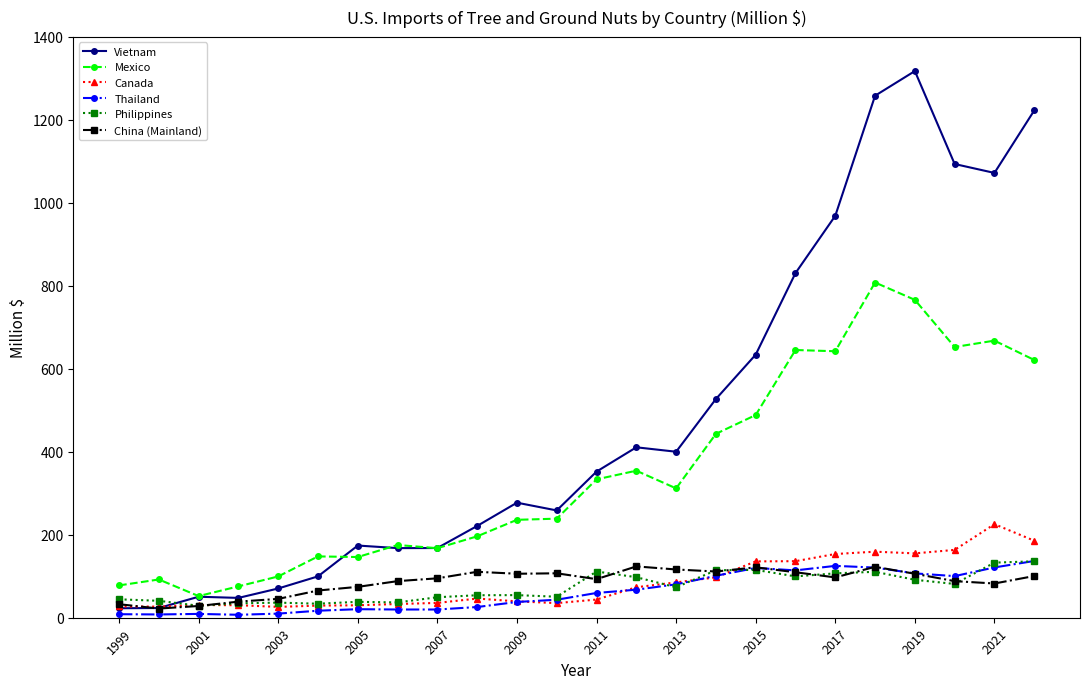

What is the value of the Philippines point at the 14th from the left?

97.7